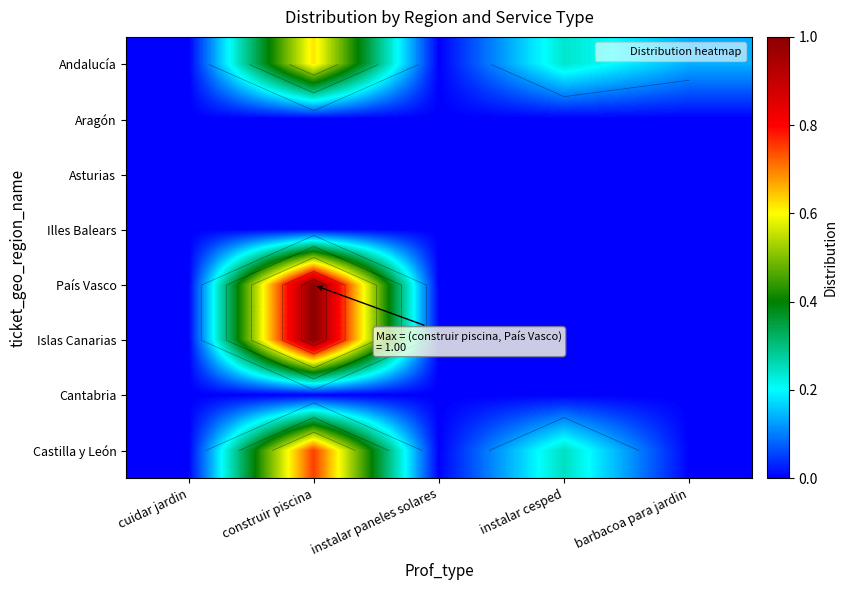

How many positive values does the Castilla y León series have?

2